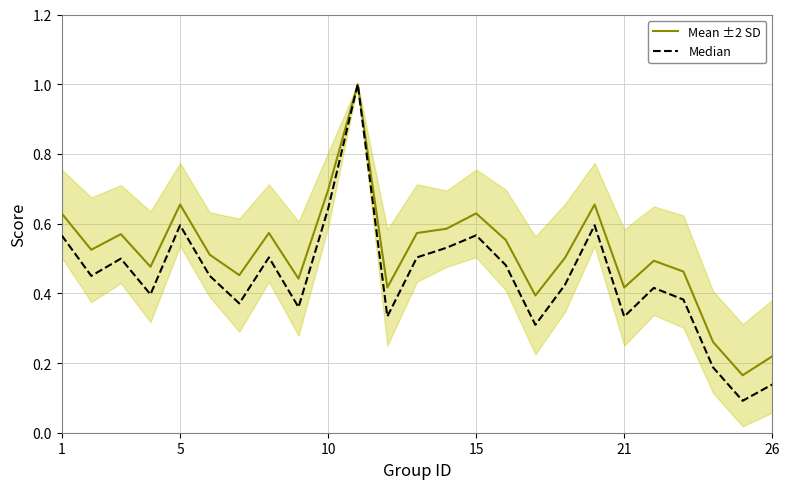

List the series in order of their overall mean, highest first.

Mean ±2 SD, Median